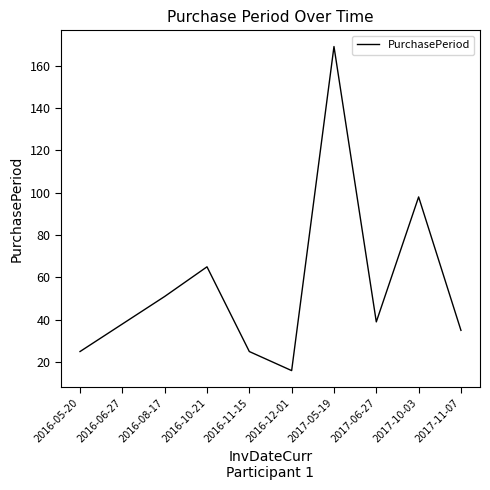

Reading left to right, list all the values displayed in this chart.

2016-05-20=25	2016-06-27=38	2016-08-17=51	2016-10-21=65	2016-11-15=25	2016-12-01=16	2017-05-19=169	2017-06-27=39	2017-10-03=98	2017-11-07=35